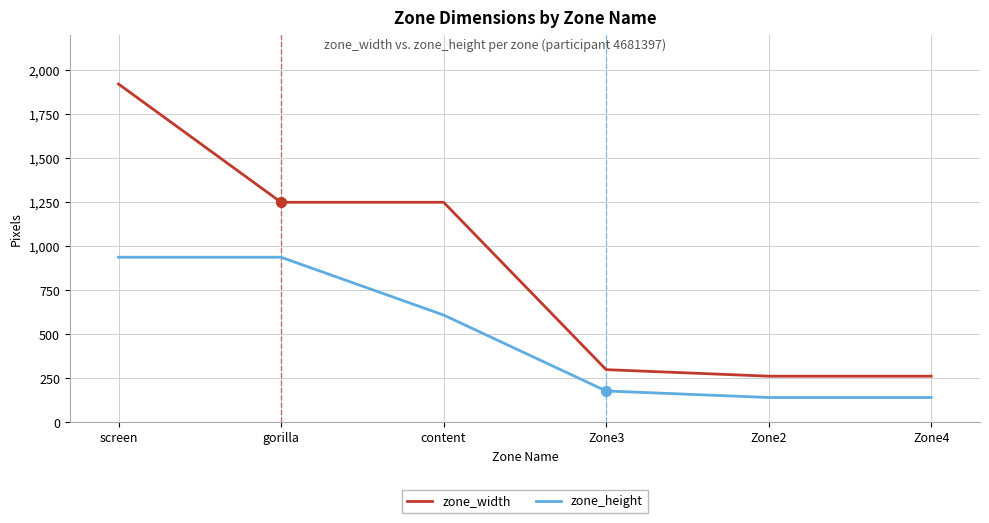

Which series changed the most between screen and gorilla?

zone_width